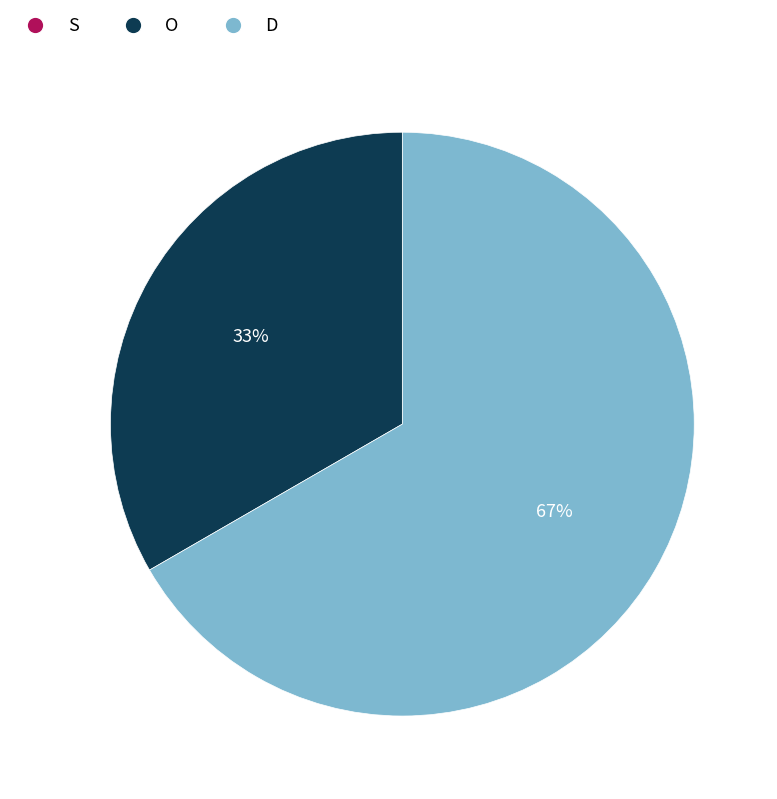

Is D the majority of the pie?

Yes